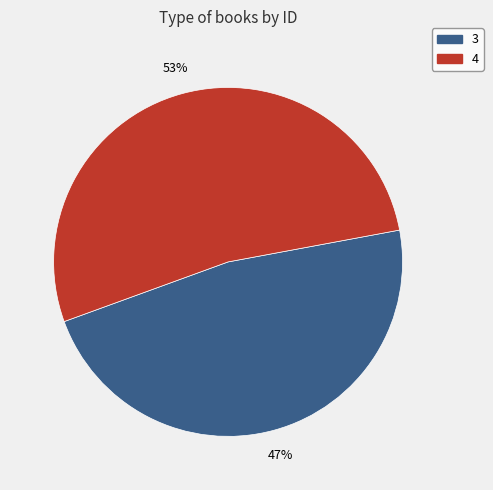

Is it true that 4 is 53% of the pie?

True